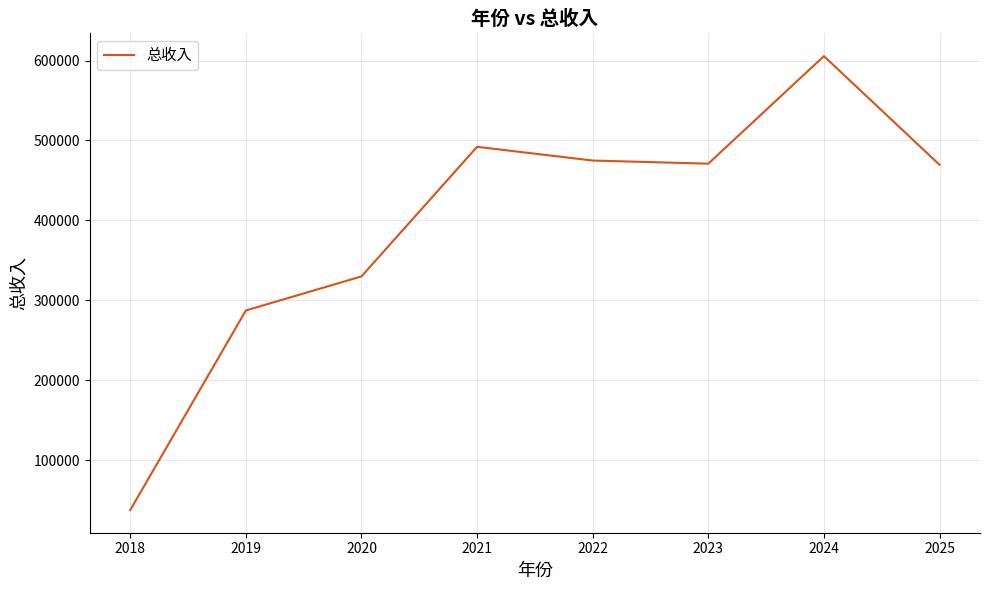

What value does the data have at 2018?

37577.8